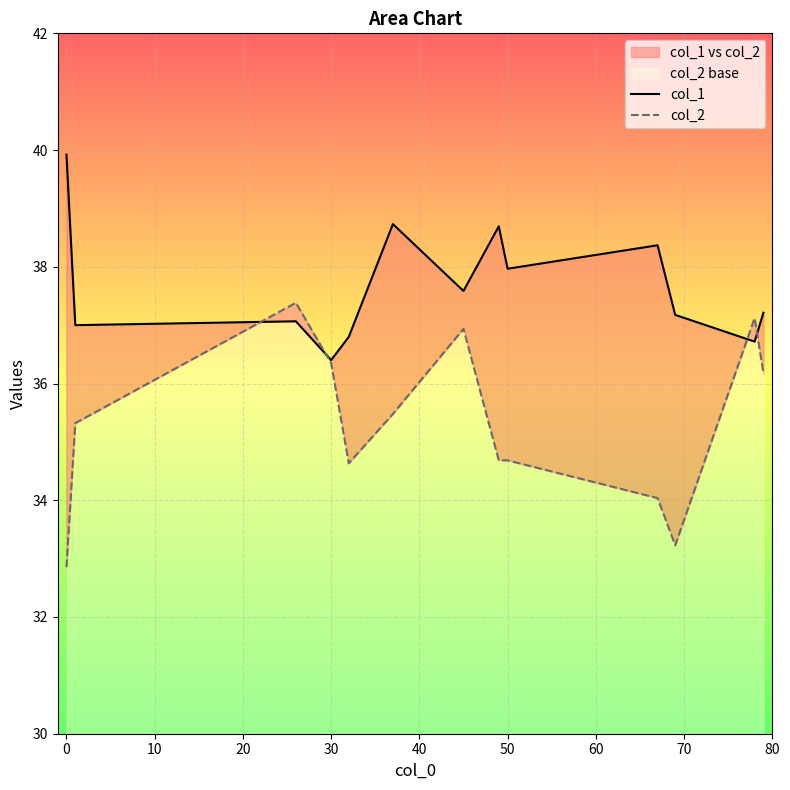

Is the value of col_2 at 30 greater than the value of col_1 at 10?

No